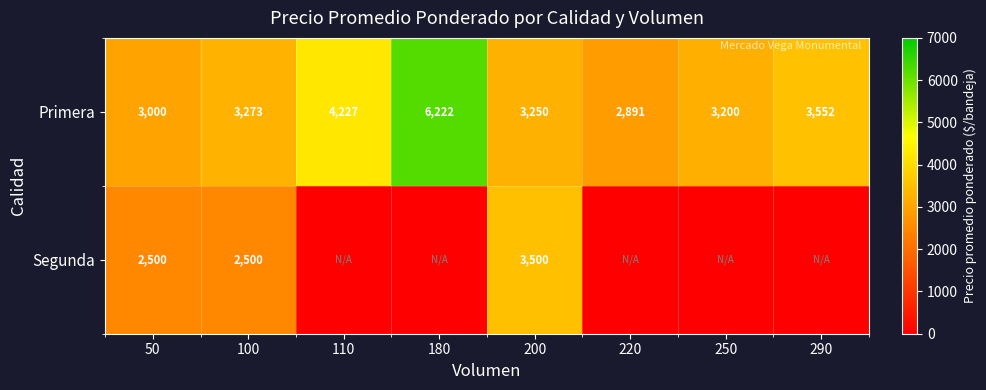

Which series changed the most between 100 and 200?

Segunda